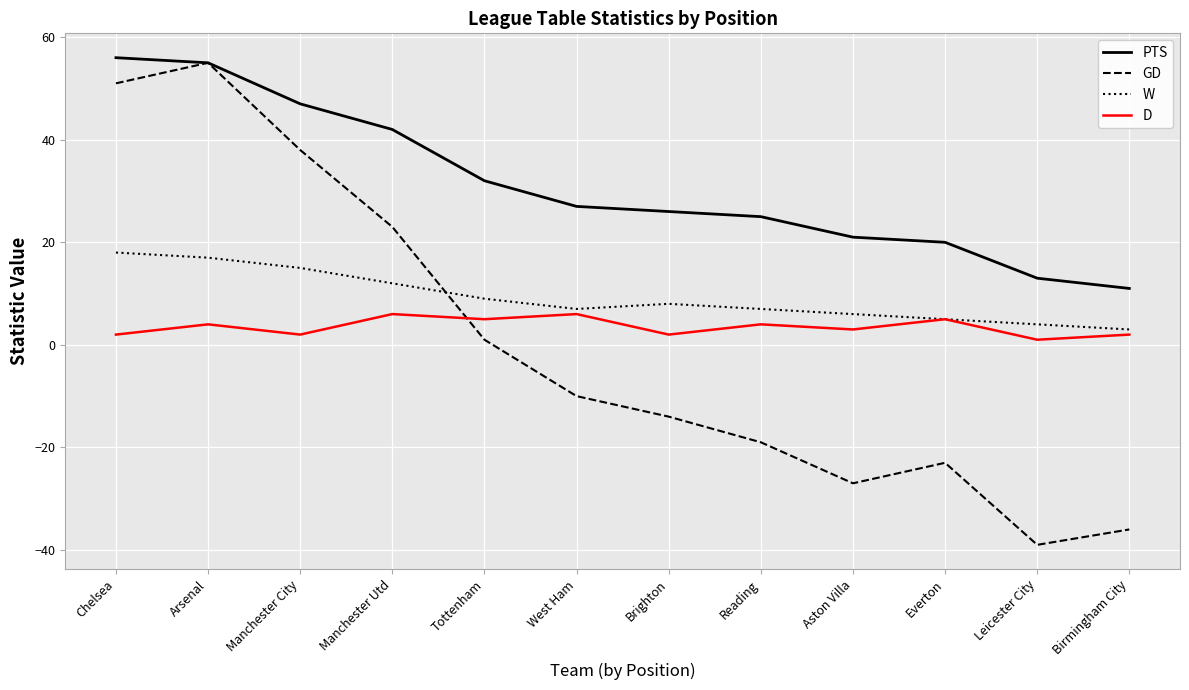

What is the minimum value for PTS?

11